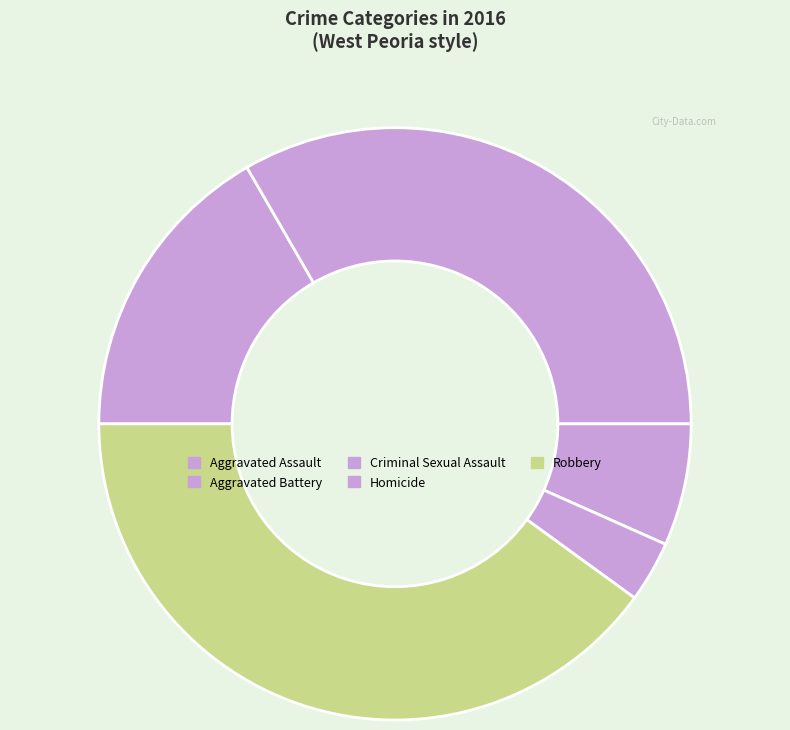

What is the ratio of the value at Robbery to the value at Aggravated Assault?

2.4